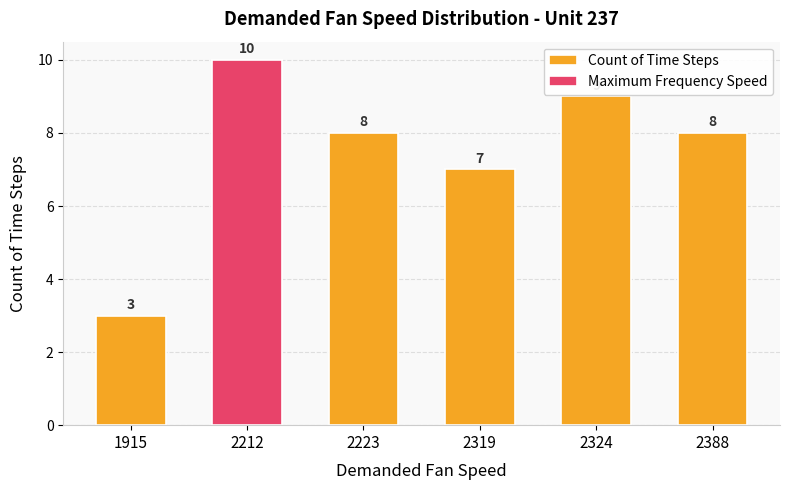

The value at 2212 is 10. True or false?

True